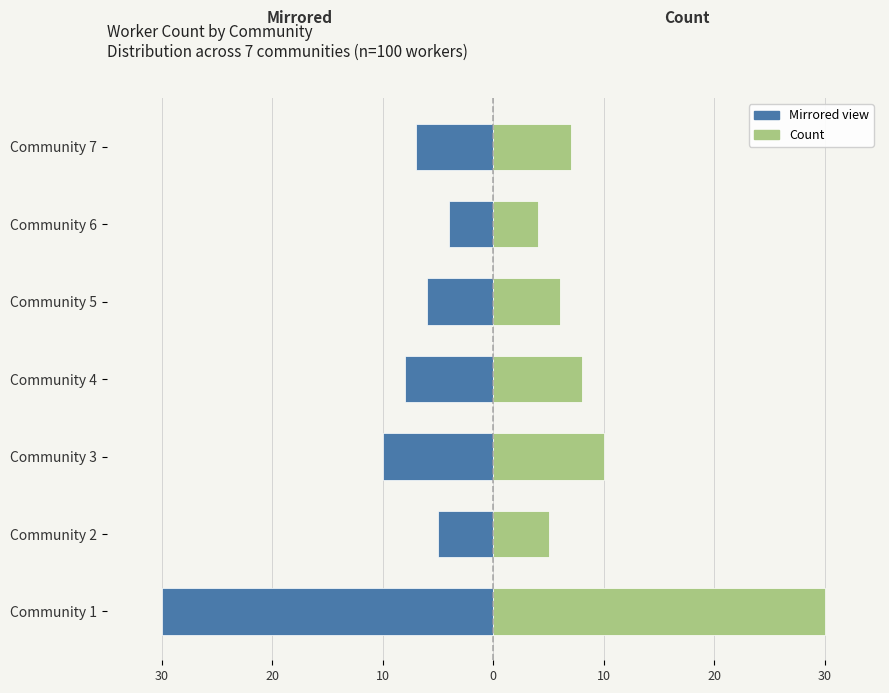

Is the value of Left (mirrored) at Community 1 greater than the value of Count at Community 2?

No